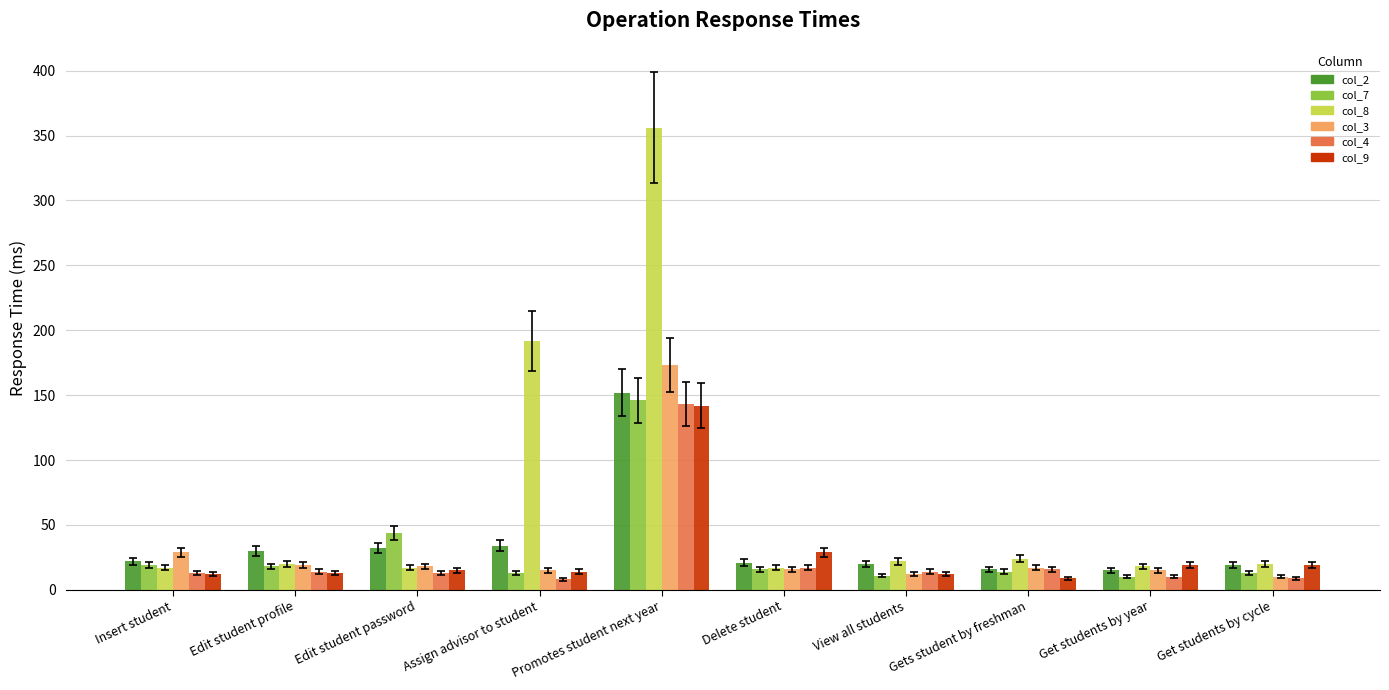

Where does the col_3 series first go above 17?

Insert student